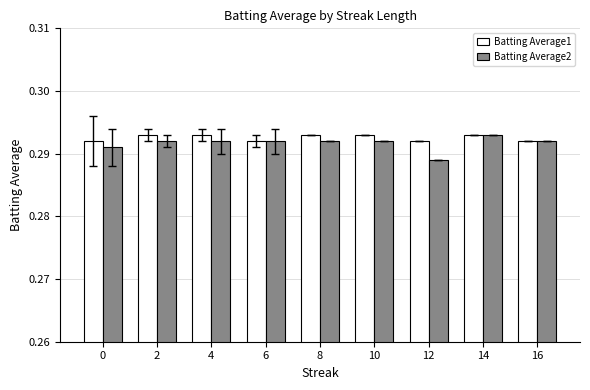

Which series has the largest total across all categories?

Batting Average1